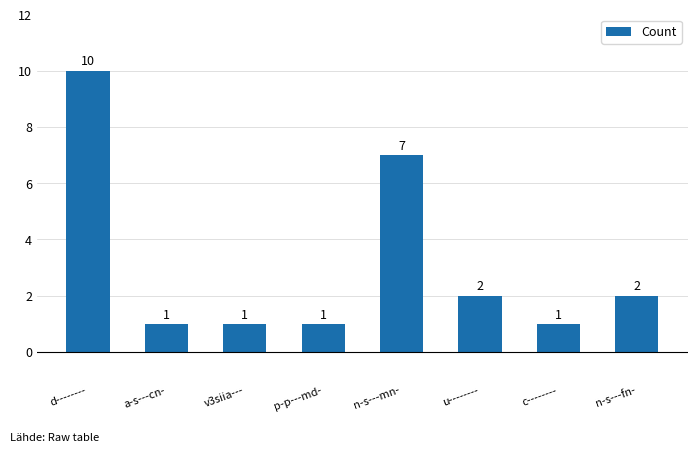

Where is the data nearest to the value 5?

n-s---mn-